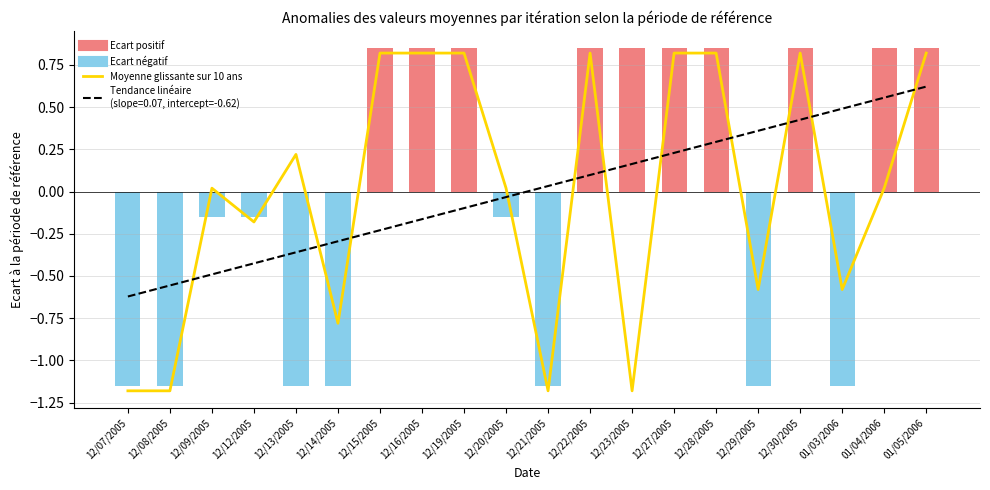

Which category has the highest value across all series?

12/15/2005